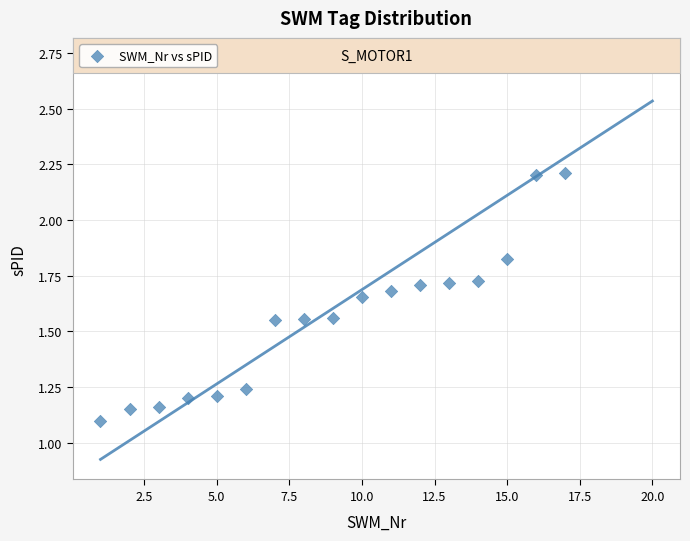

What is the range of X values (max minus min)?

19.0